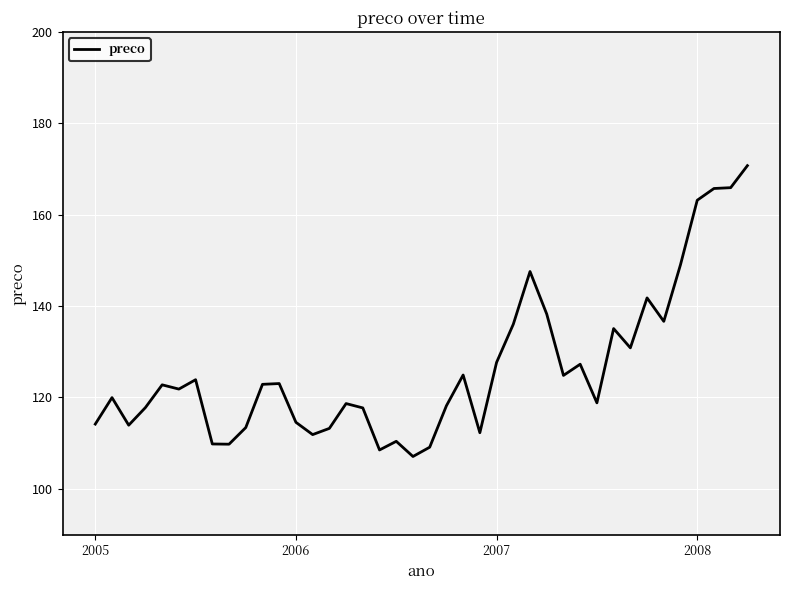

What is the minimum value shown in the chart?

107.1